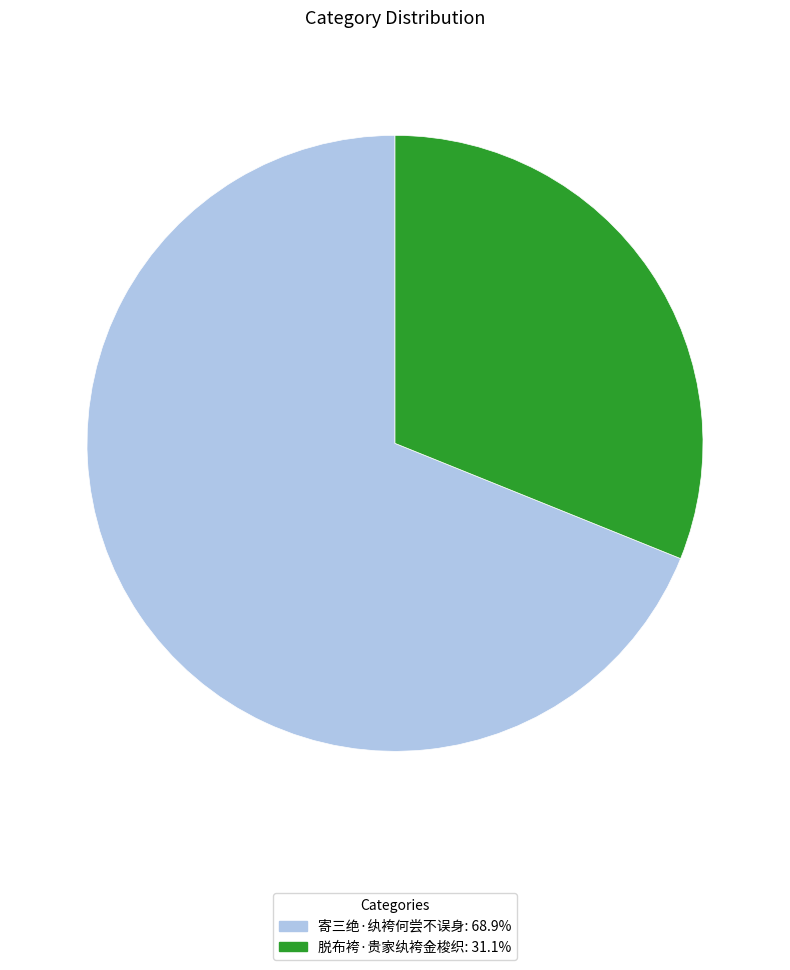

Rank the categories by value from highest to lowest.

寄三绝·纨袴何尝不误身, 脱布袴·贵家纨袴金梭织